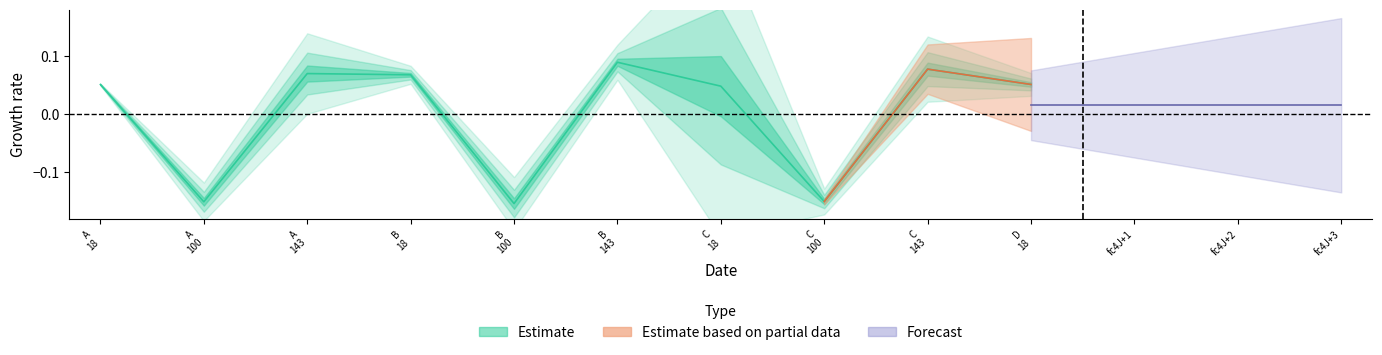

What is the value of the 1st point from the left?

0.1